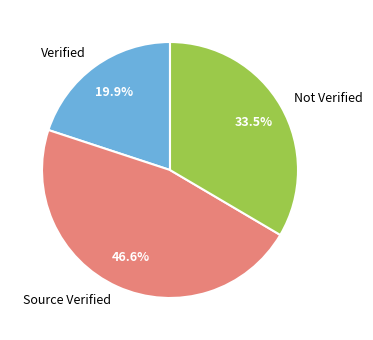

Approximately how many times larger is the value at Source Verified compared to Not Verified?

1.4